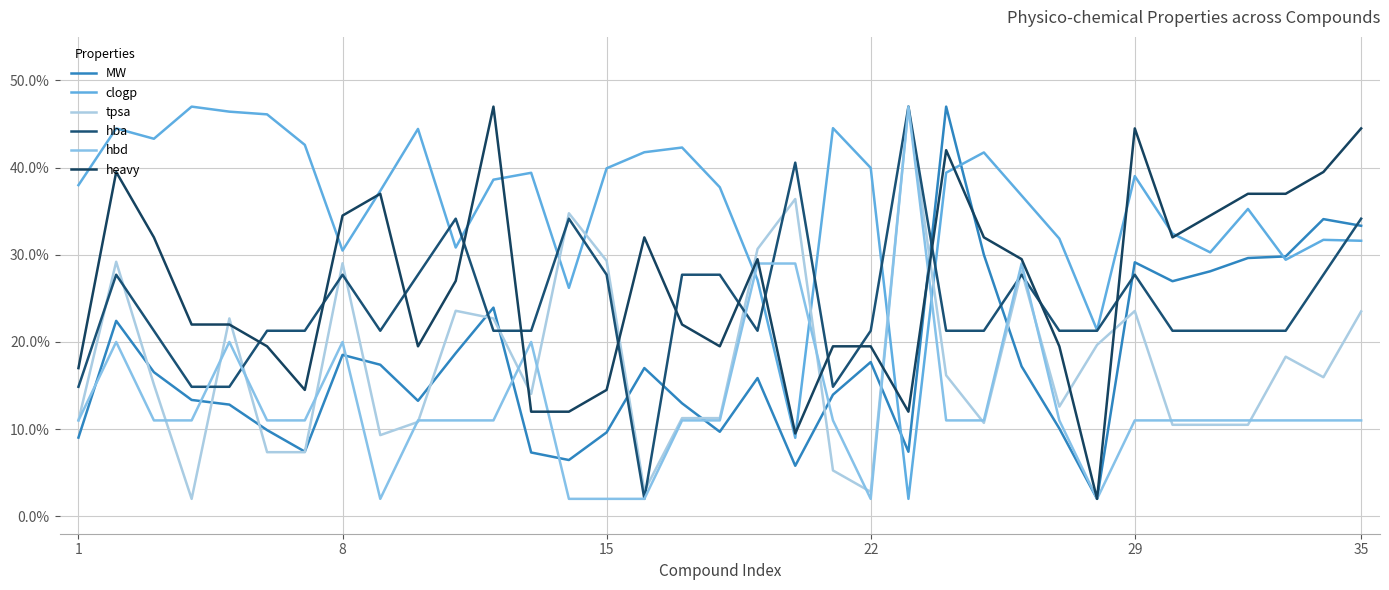

Does the chart have visible grid lines?

Yes